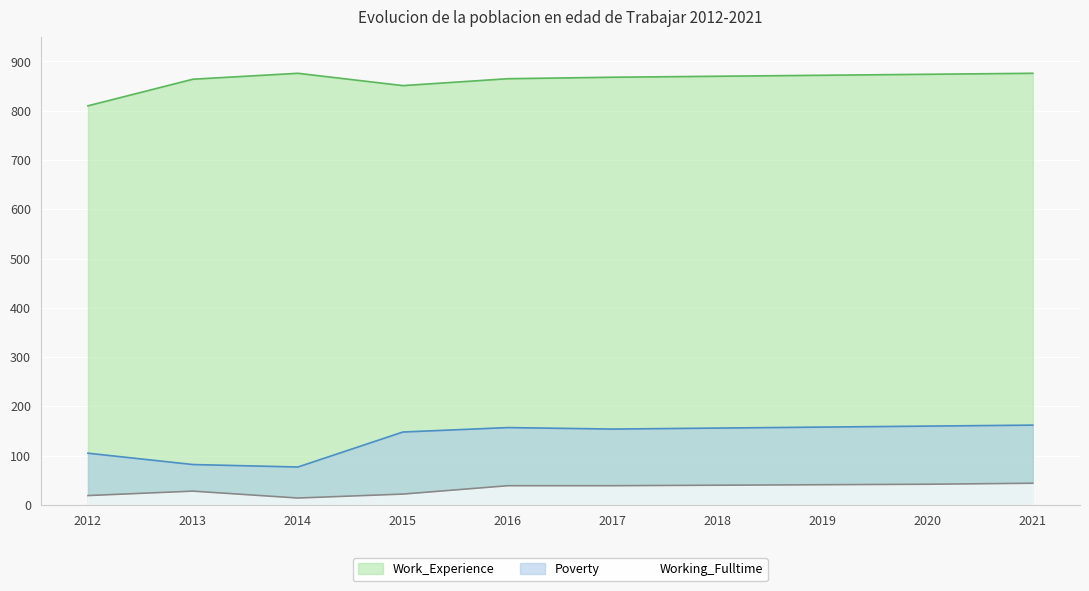

True or false: Working_Fulltime and Poverty cross at least once.

False